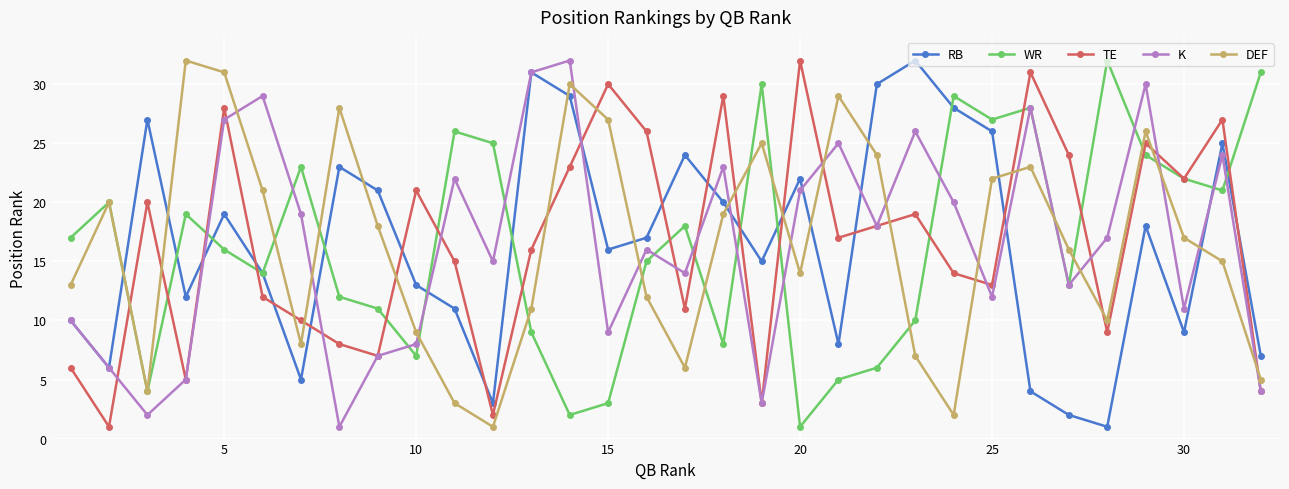

What is the maximum value shown in the chart?

32